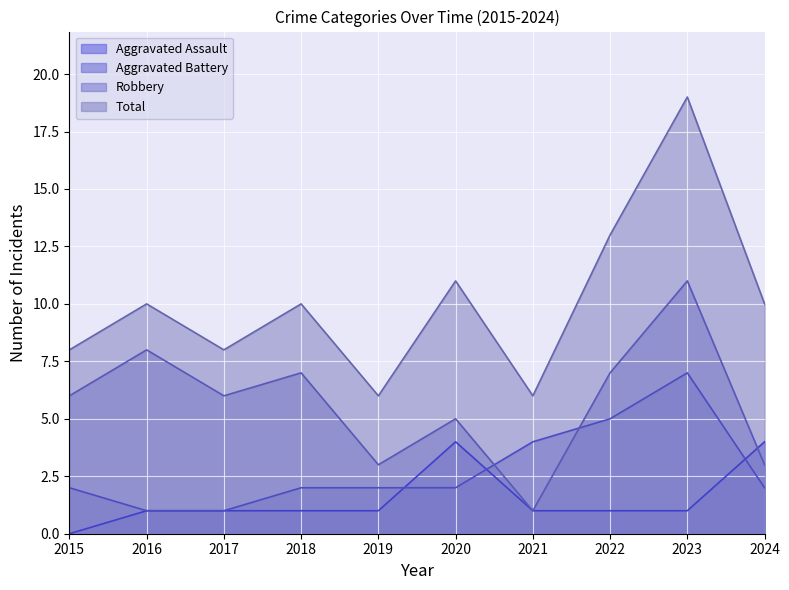

Does the chart display data point markers on the line(s)?

No